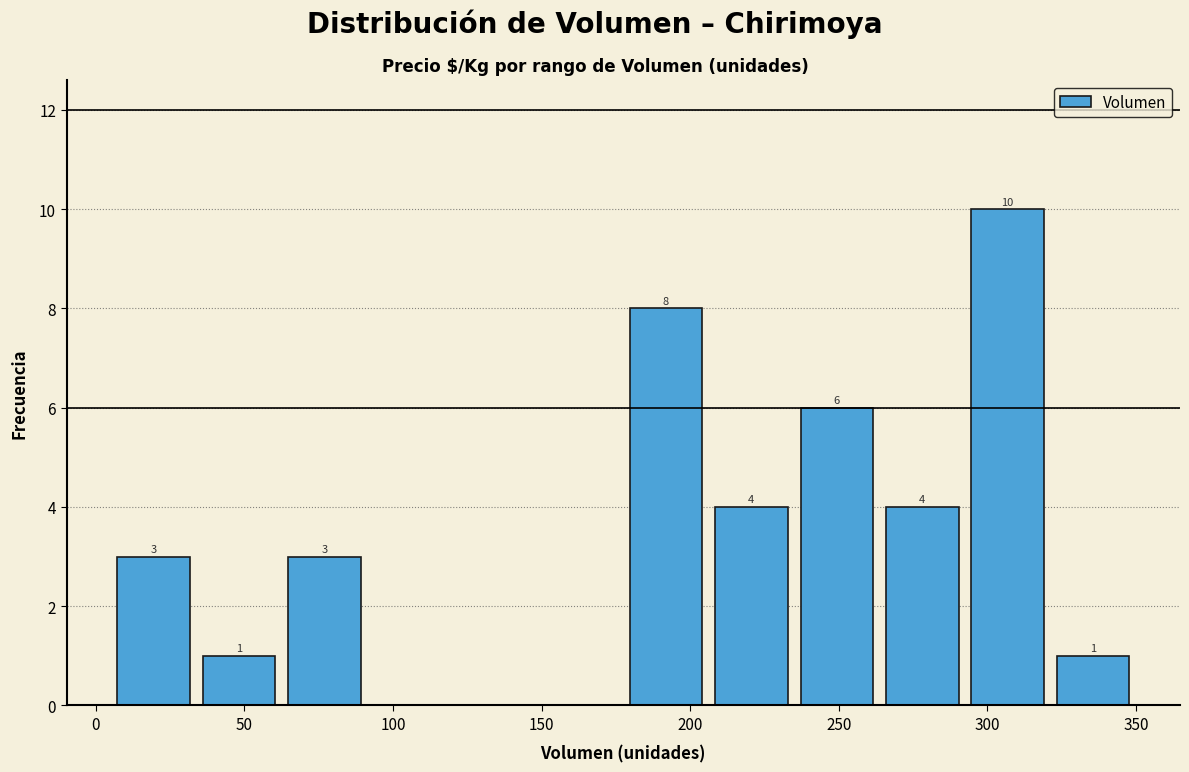

Over which range of the x-axis is the bar tallest?

295 to 320